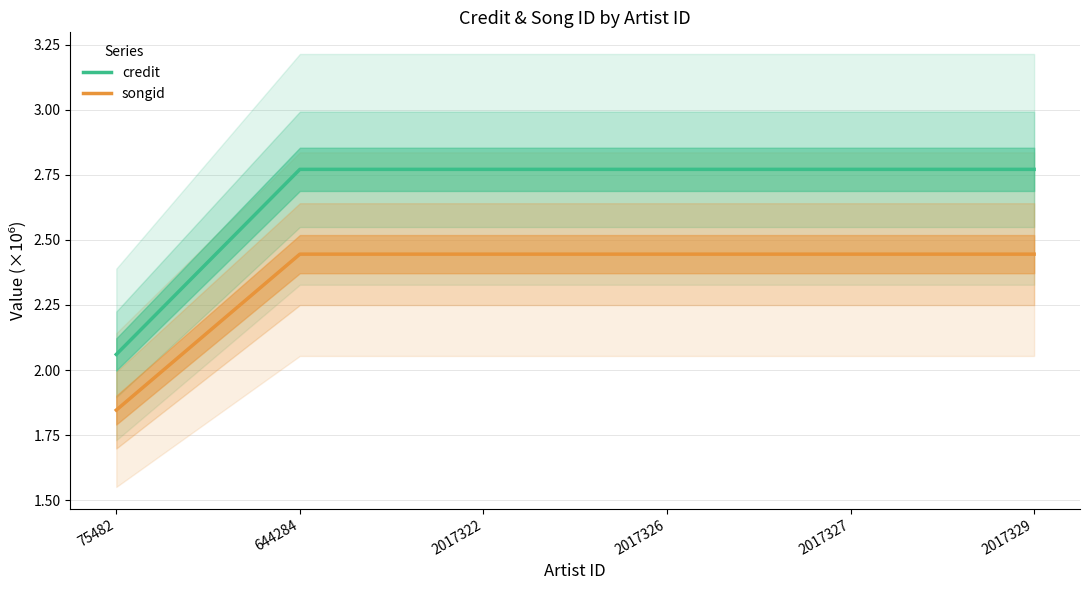

At which category is the sum across all series the highest?

644284